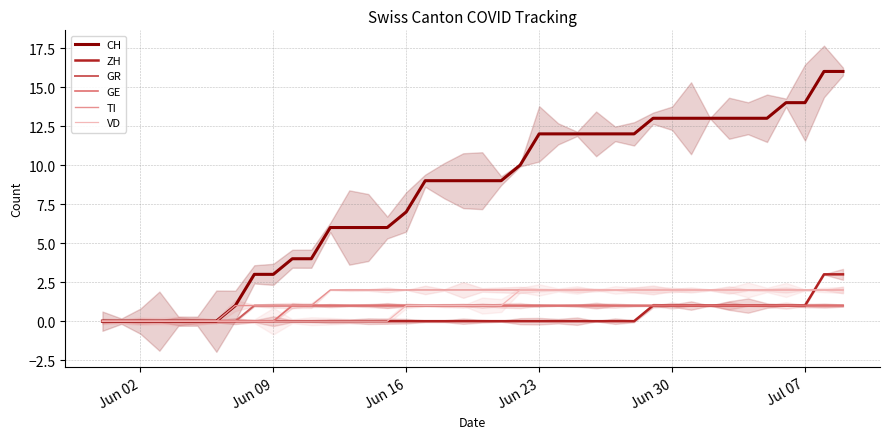

What is the average value of the GR series?

1